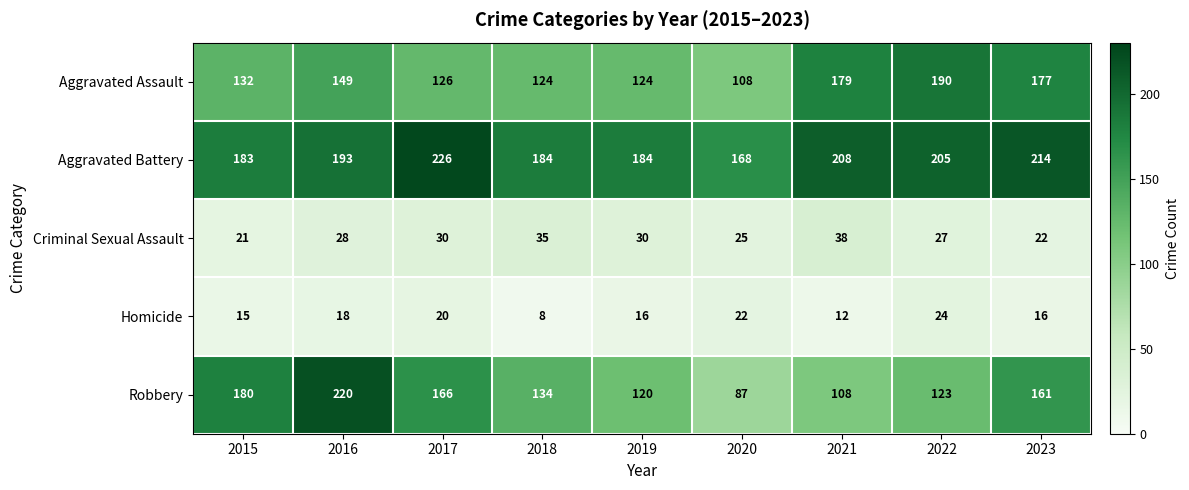

At which category is the sum across all series the highest?

2016